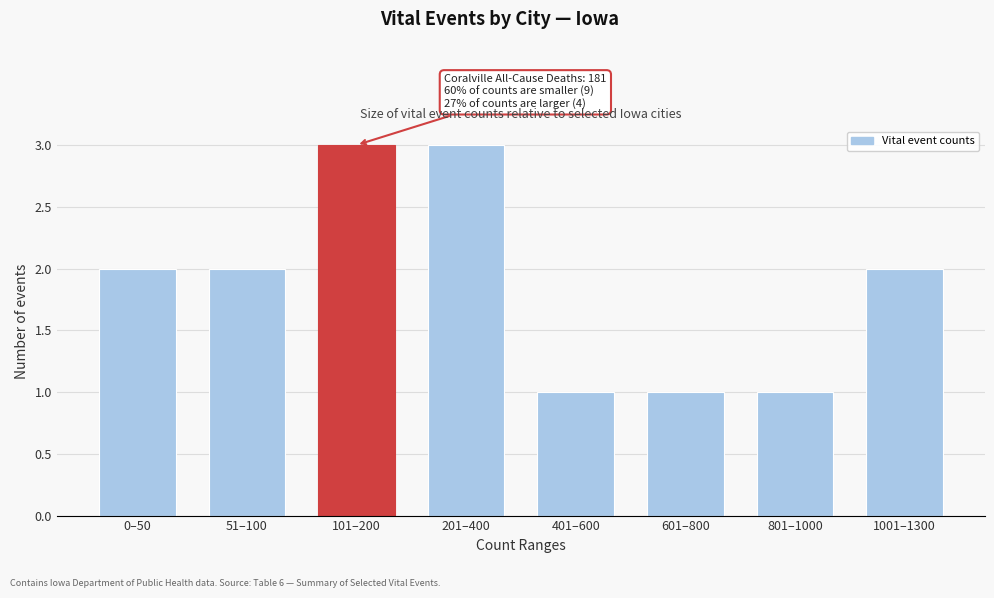

Reading right to left, transcribe all the data shown in this chart.

1001–1300=2	801–1000=1	601–800=1	401–600=1	201–400=3	101–200=3	51–100=2	0–50=2